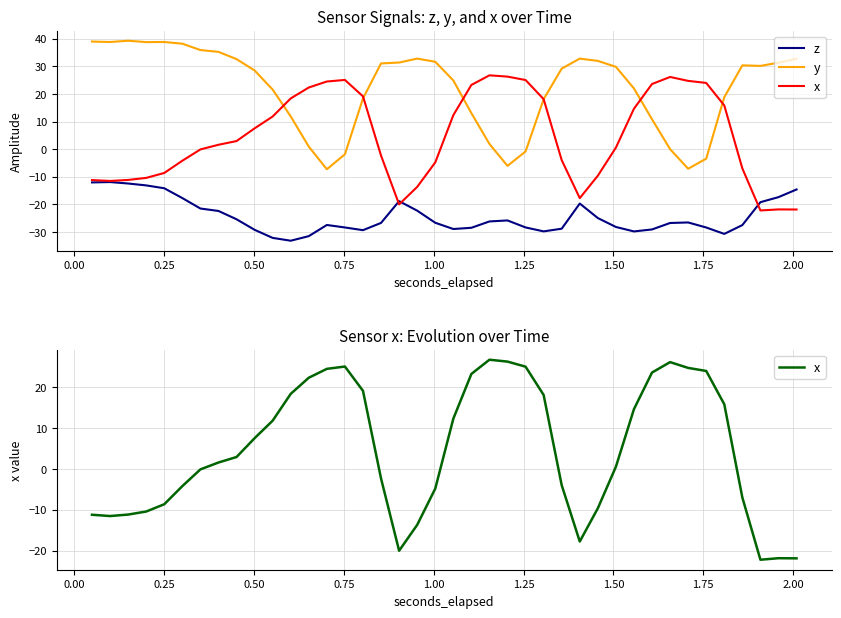

How many categories are shown in the chart?

40